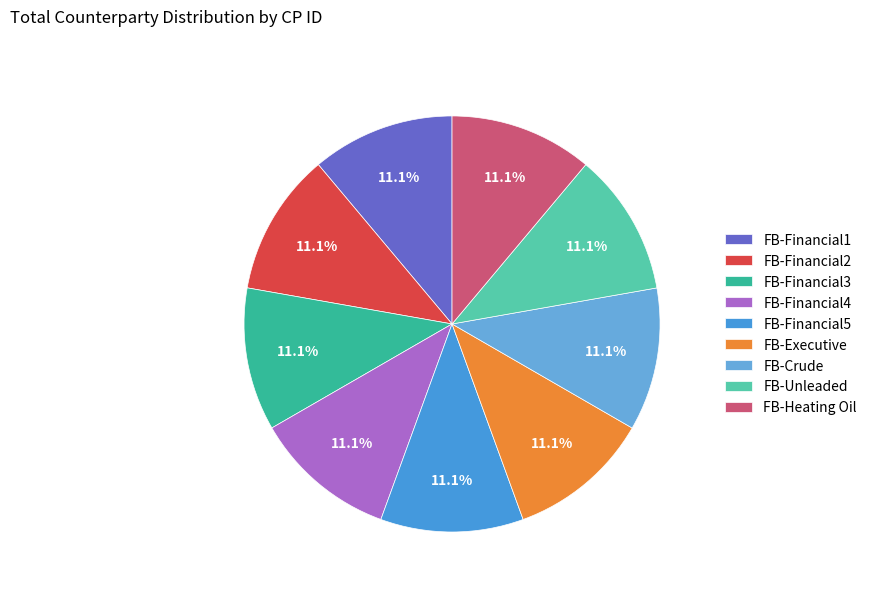

Count the number of slices in the pie.

9